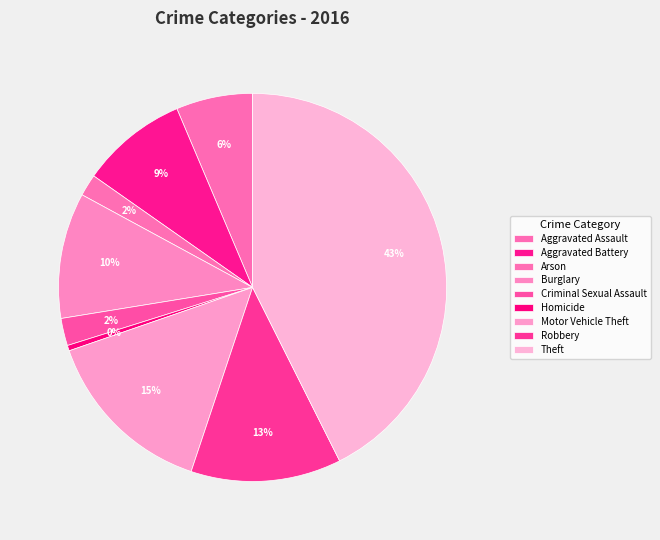

Count the number of slices in the pie.

9